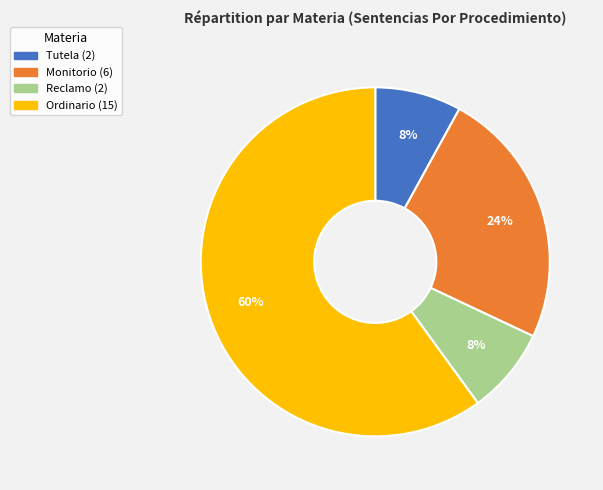

Do Ordinario and Monitorio together represent more than half of the pie?

Yes